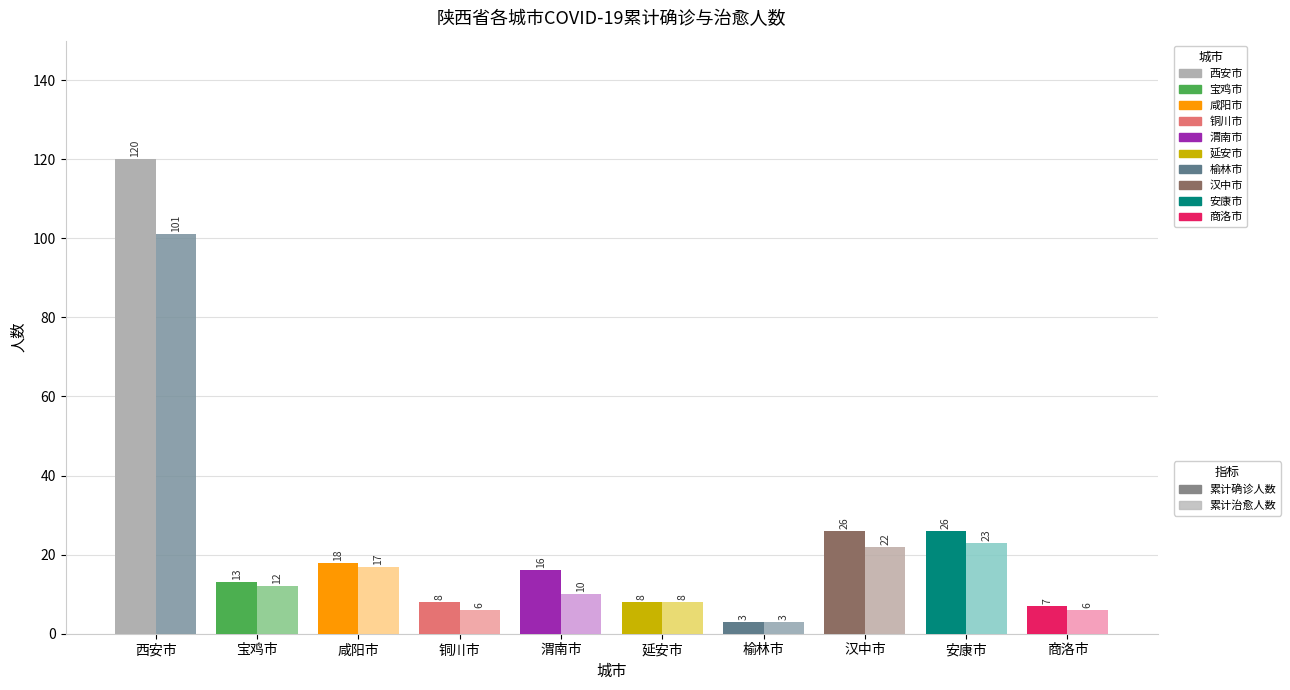

At which label does 累计确诊人数 first exceed 16?

西安市